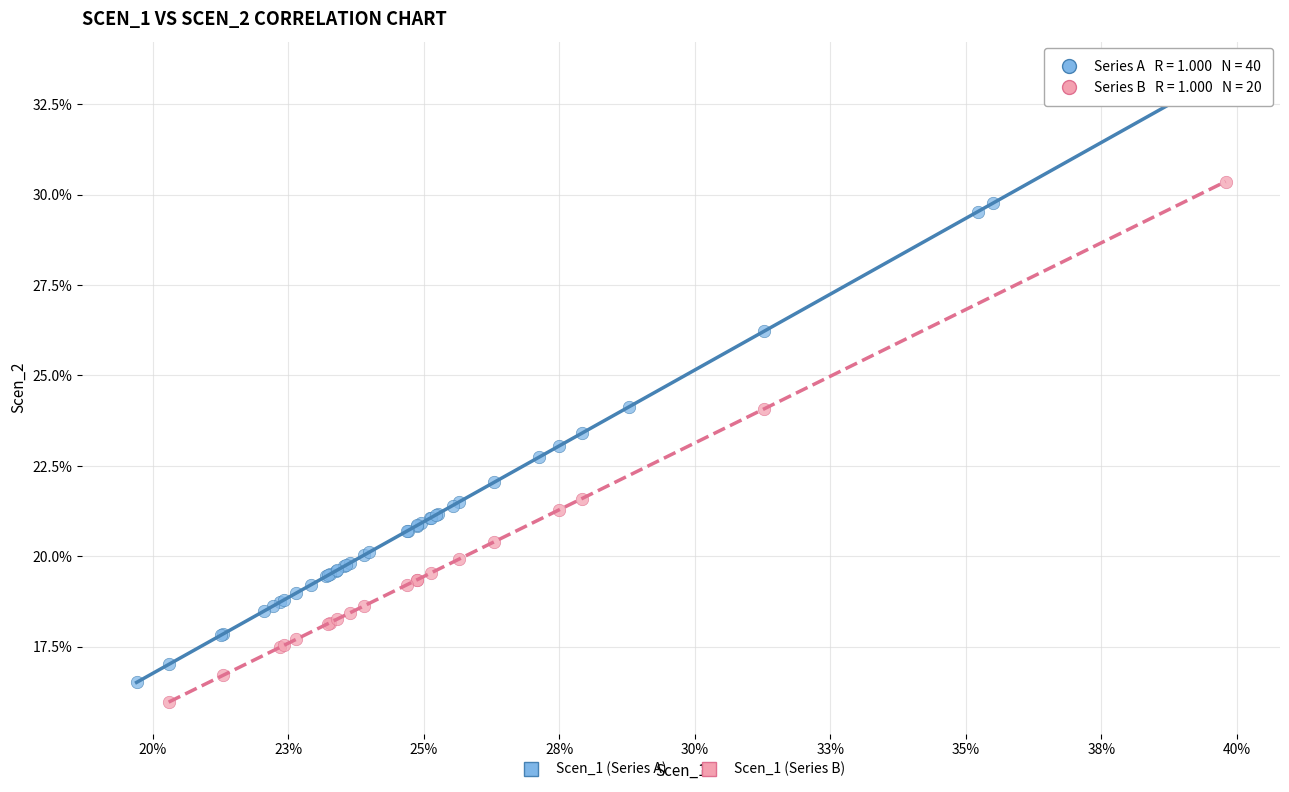

What are all the series names shown in the legend?

Scen_1 (Series A), Scen_1 (Series B)